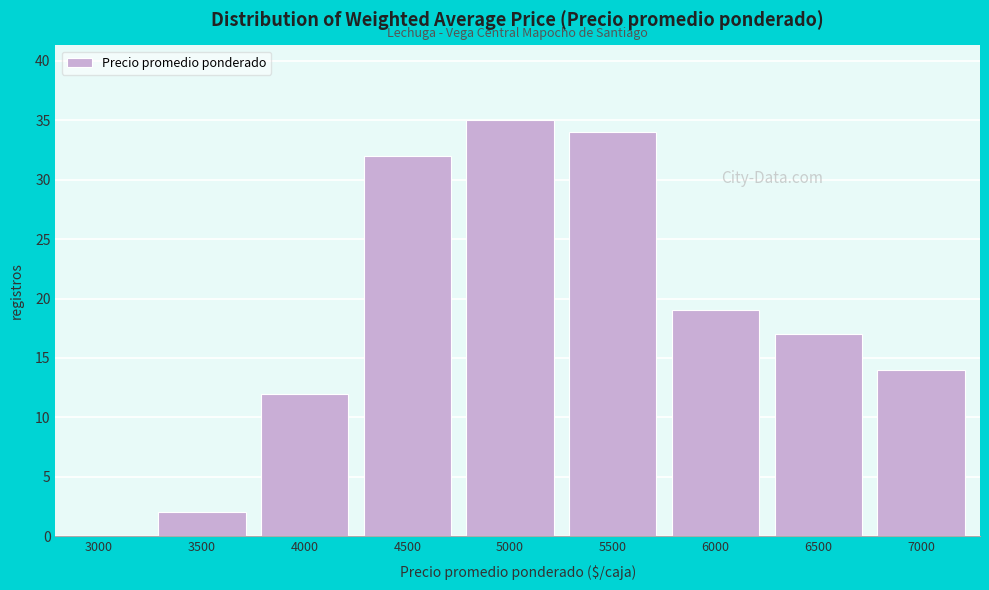

Reading right to left, what are all the values shown in this chart?

7000=14	6500=17	6000=19	5500=34	5000=35	4500=32	4000=12	3500=2	3000=0